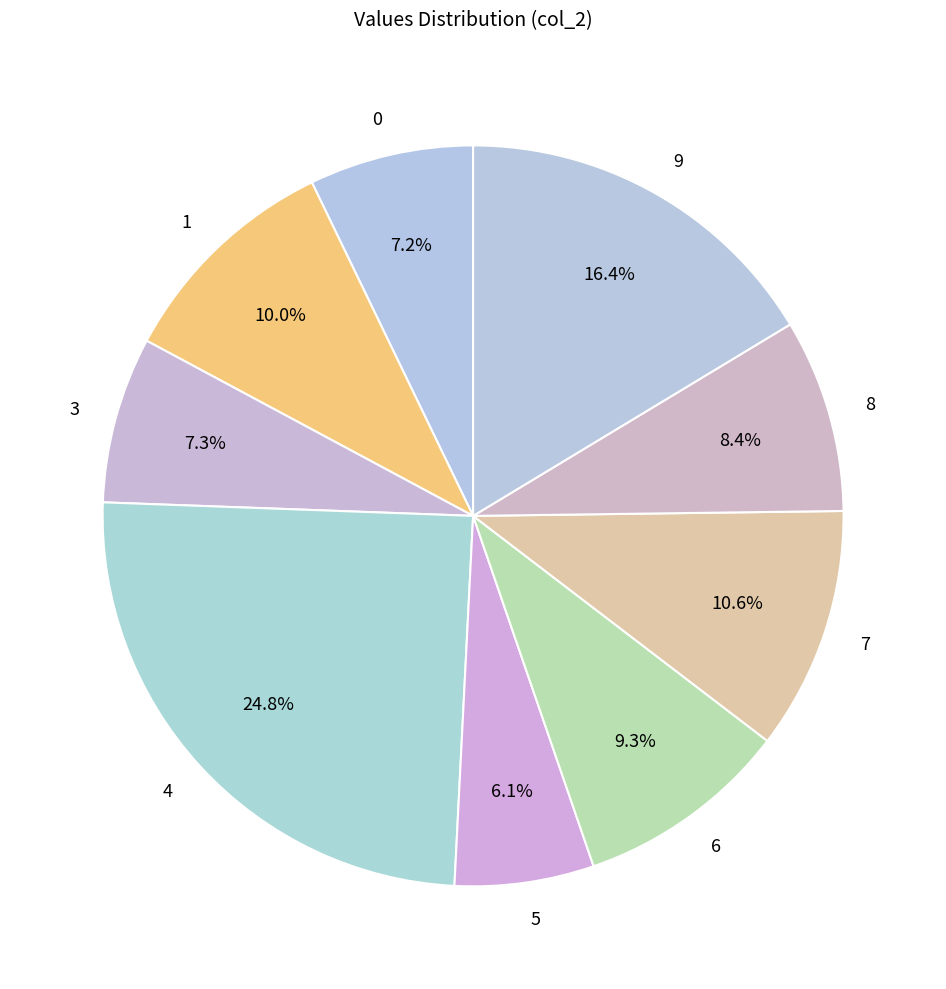

Does any single category account for the majority?

No